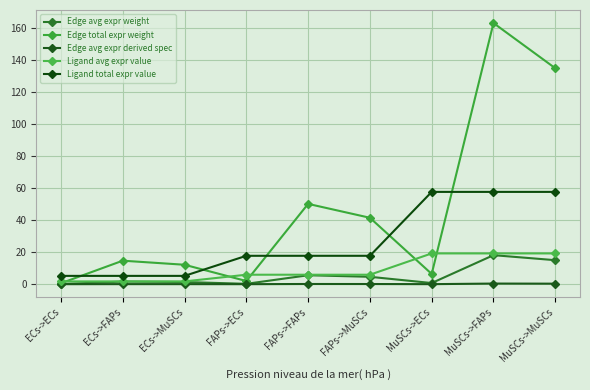

True or false: Edge avg expr weight has a value of 0.7 at MuSCs->ECs.

True